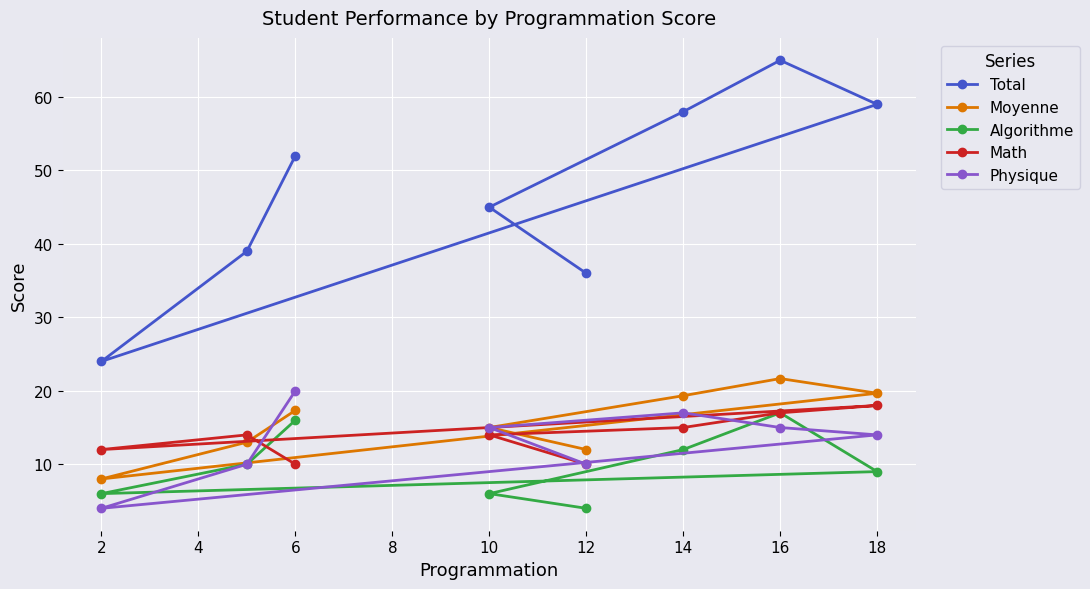

Where is Total nearest to the value 44?

10